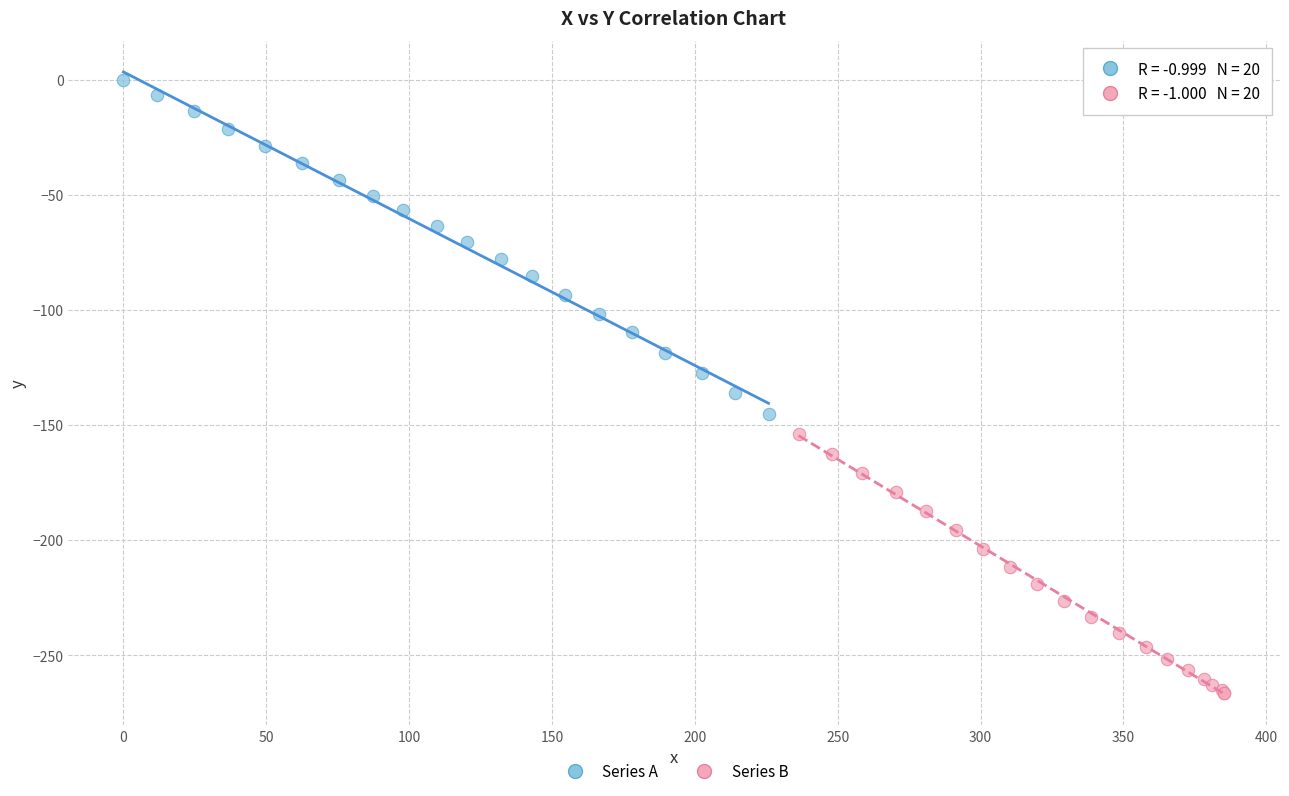

What are all the series names shown in the legend?

Series A, Series B